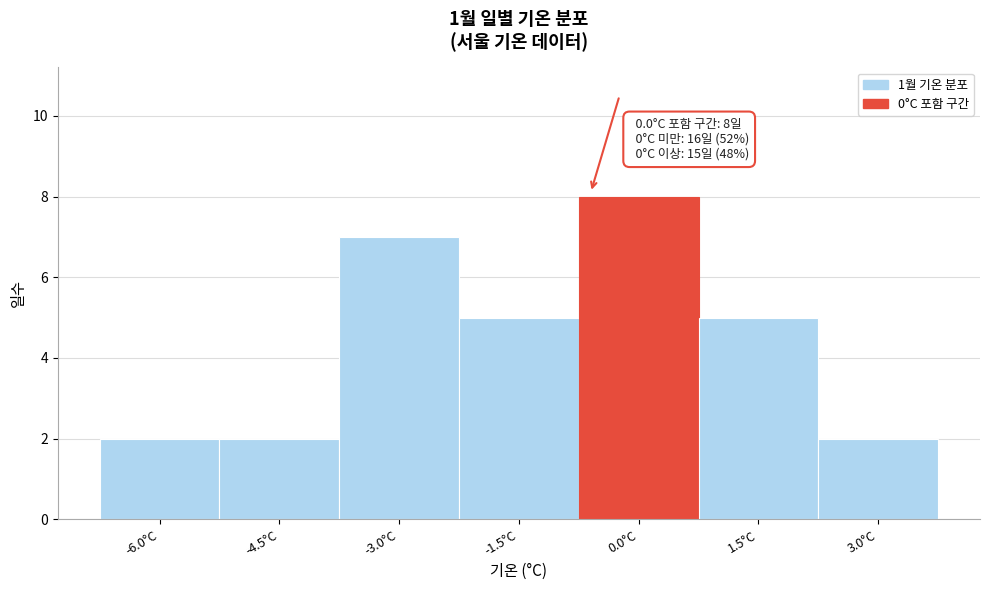

Reading left to right, transcribe all the data shown in this chart.

-6.0°C=2	-4.5°C=2	-3.0°C=7	-1.5°C=5	0.0°C=8	1.5°C=5	3.0°C=2